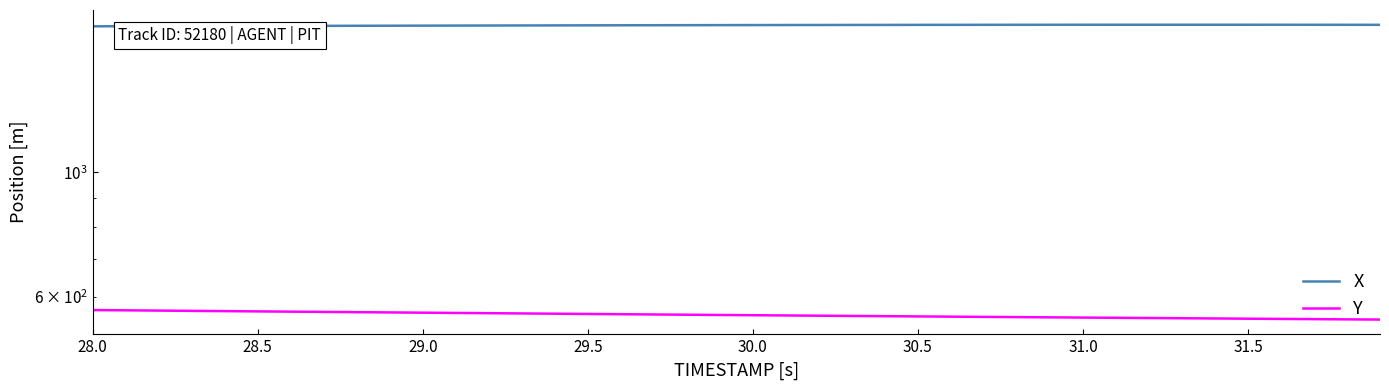

How many values in the X series are below 1831?

18